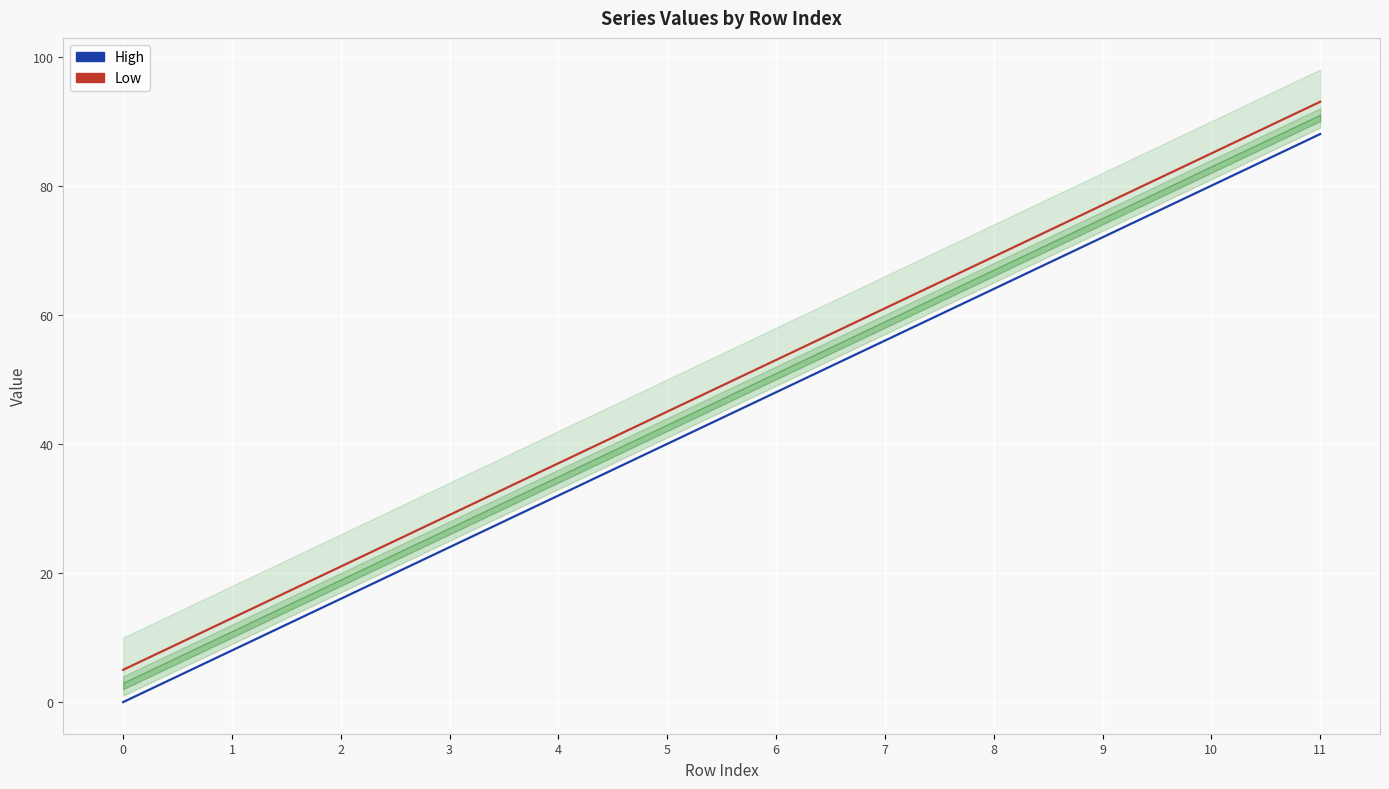

Where does the High series first go above 48?

7